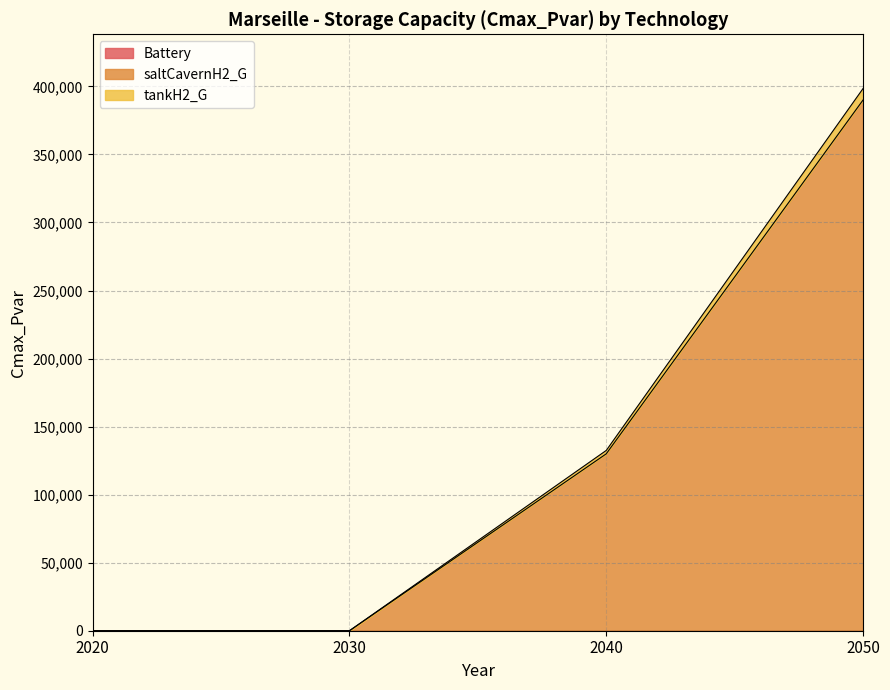

Rank the categories by tankH2_G value from lowest to highest.

2020, 2030, 2040, 2050